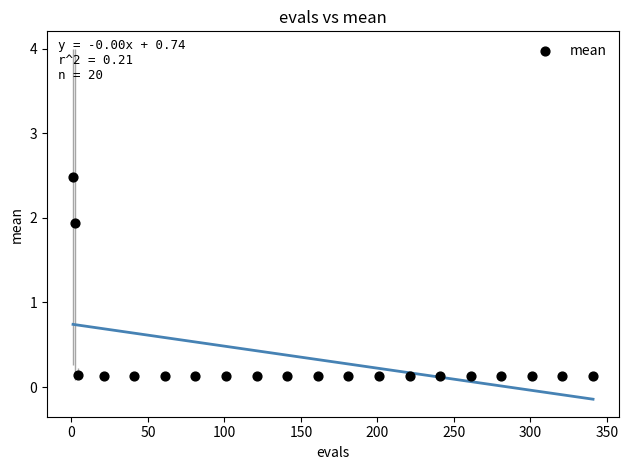

What is the range of X values (max minus min)?

340.0